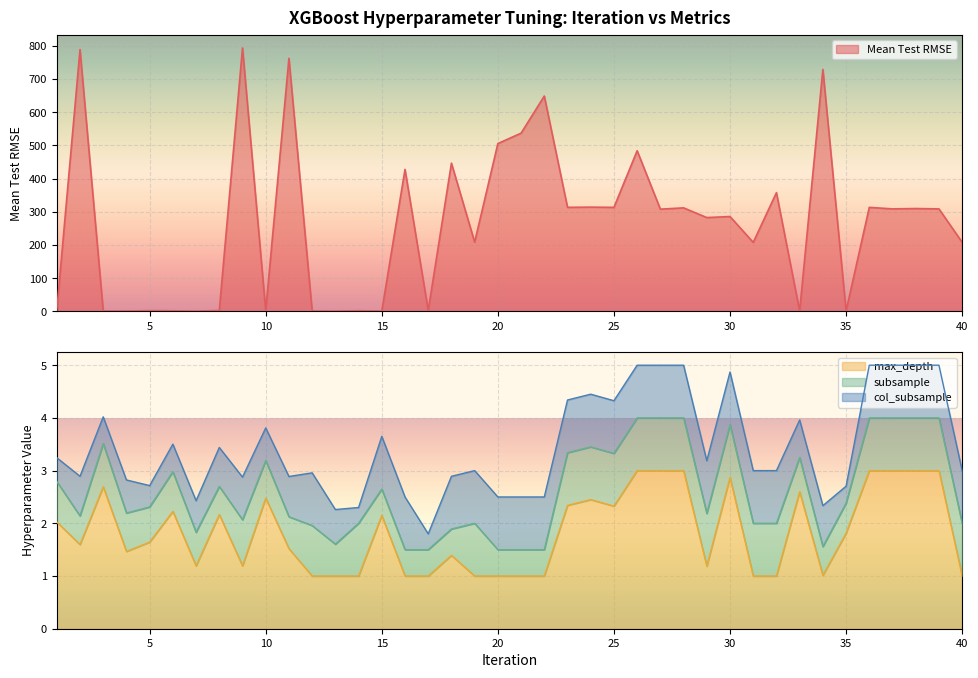

What is the maximum value for max_depth?

3.0